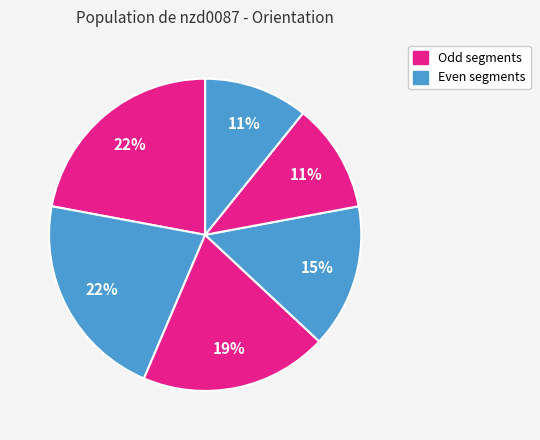

To the nearest percent, what is the average slice percentage?

17%